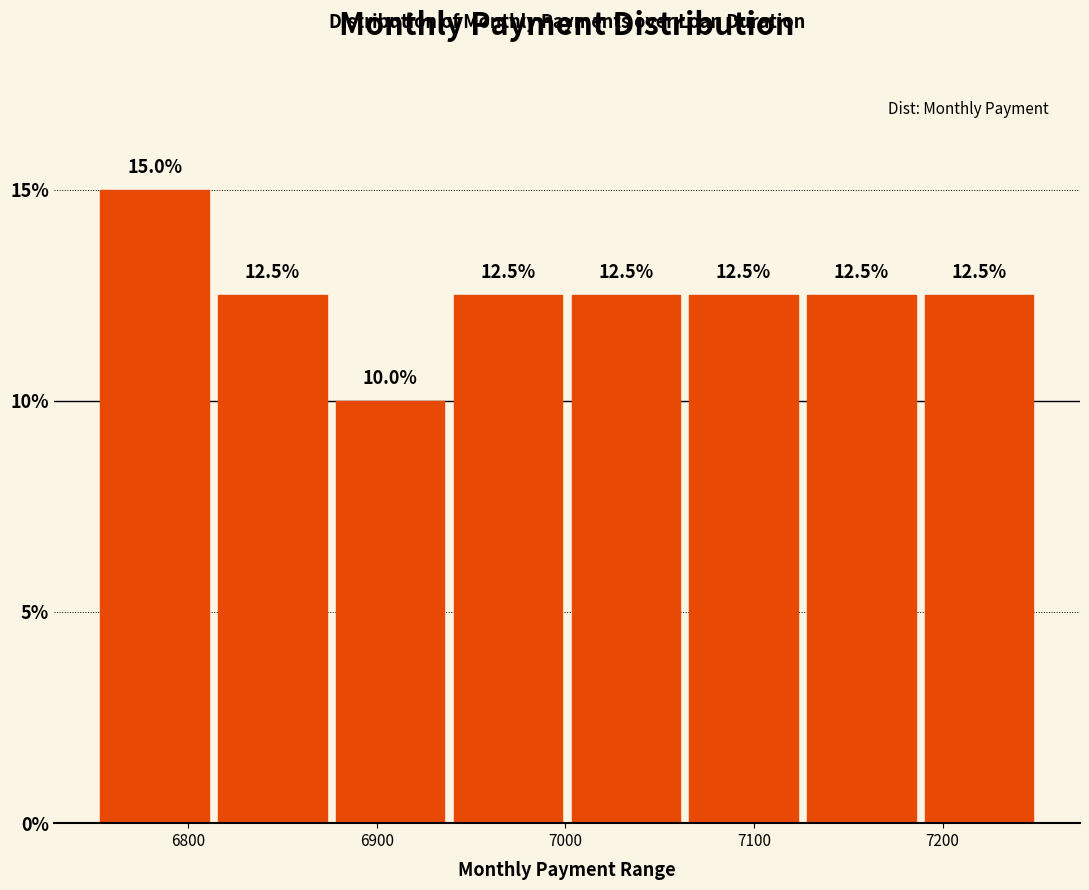

Over which range of the x-axis is the bar tallest?

6750 to 6810